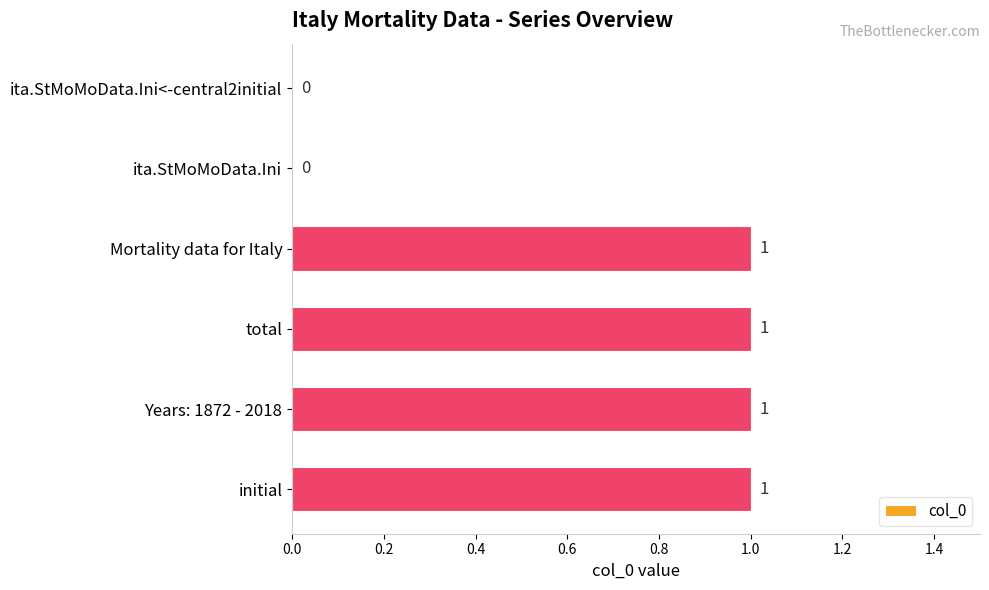

How many values are between 0 and 1?

6